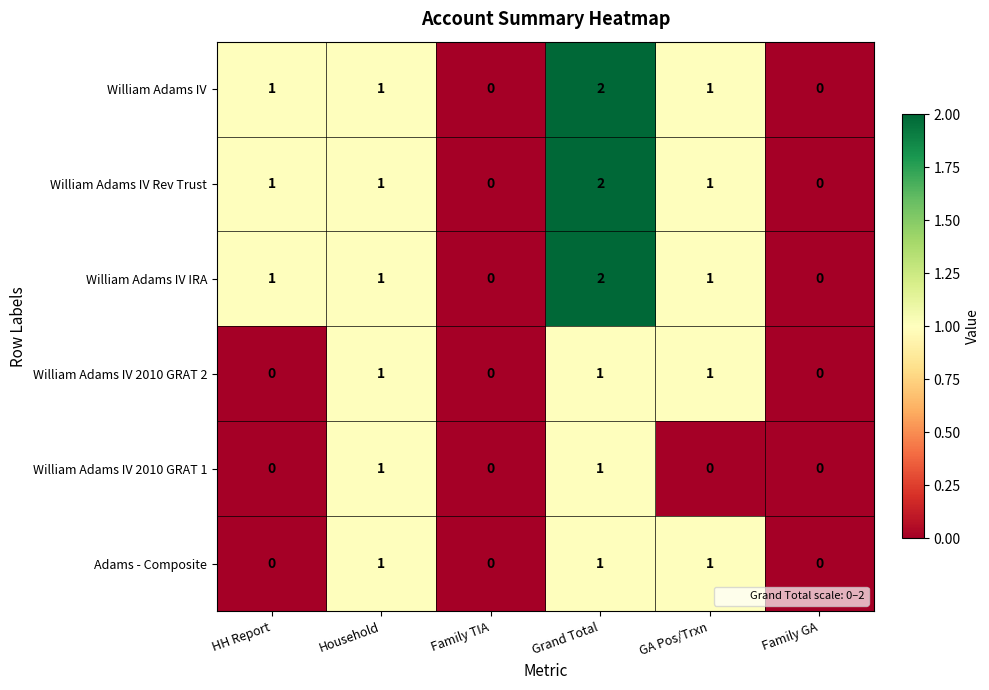

True or false: William Adams IV 2010 GRAT 2 has a value of 0 at HH Report.

True